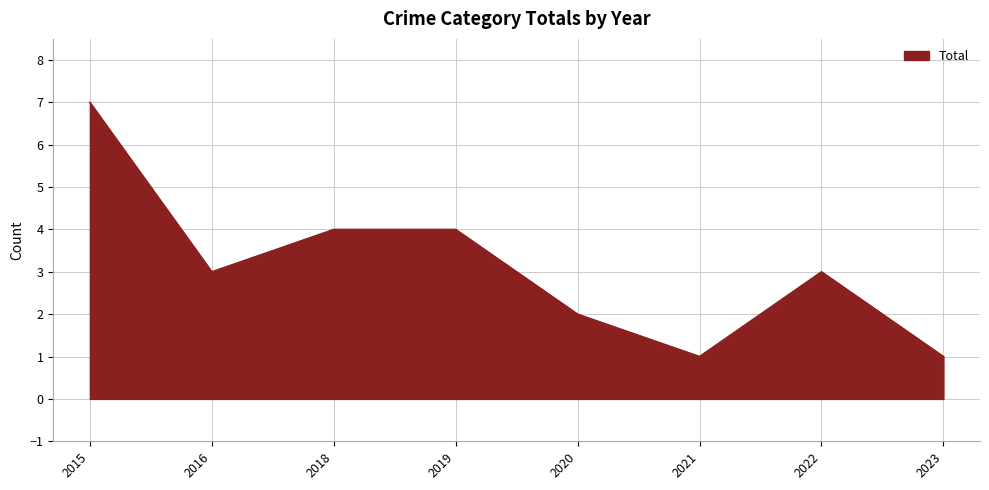

How many values are between 2 and 4?

5